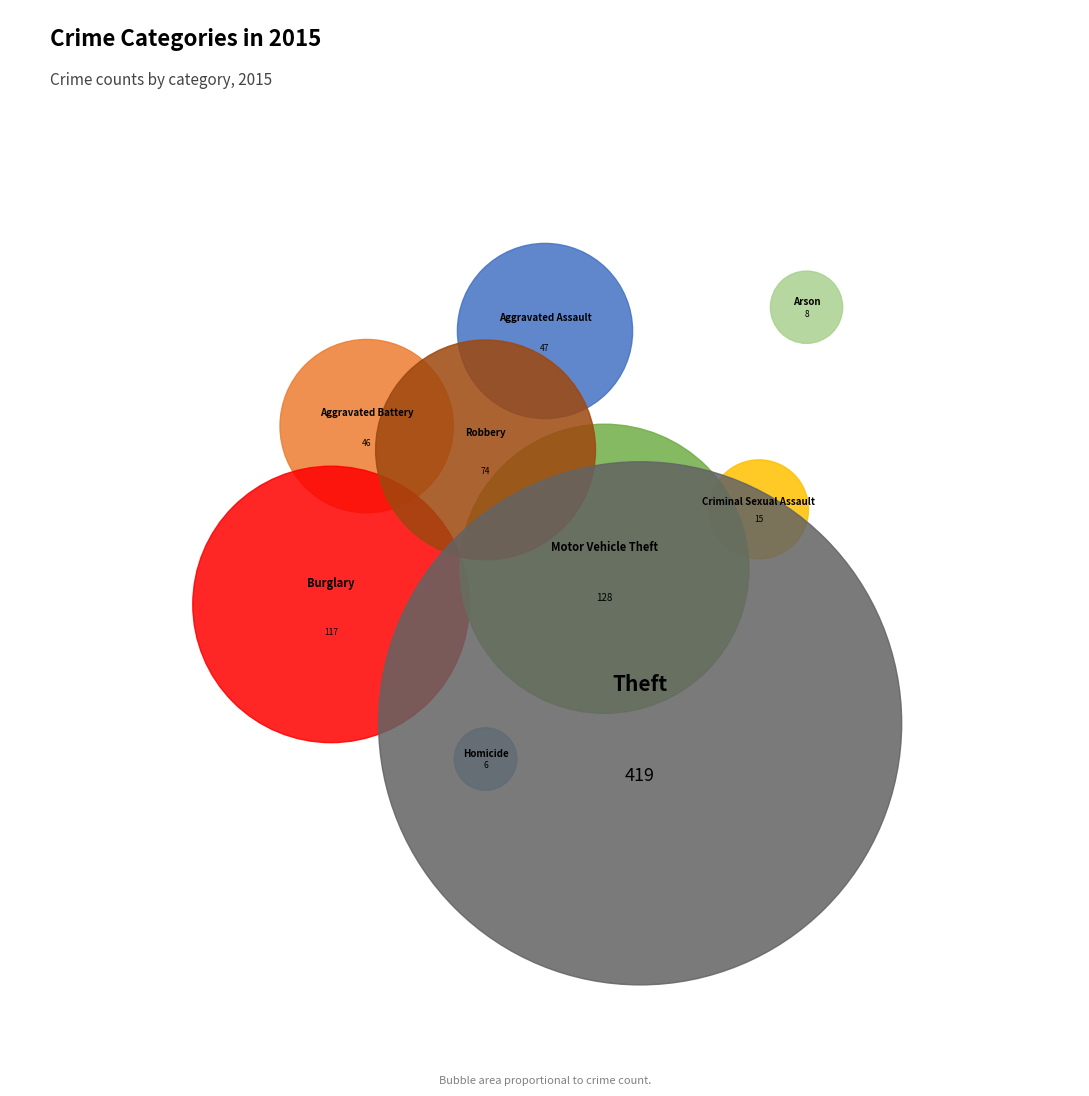

Which category has the smallest portion of the pie?

Homicide